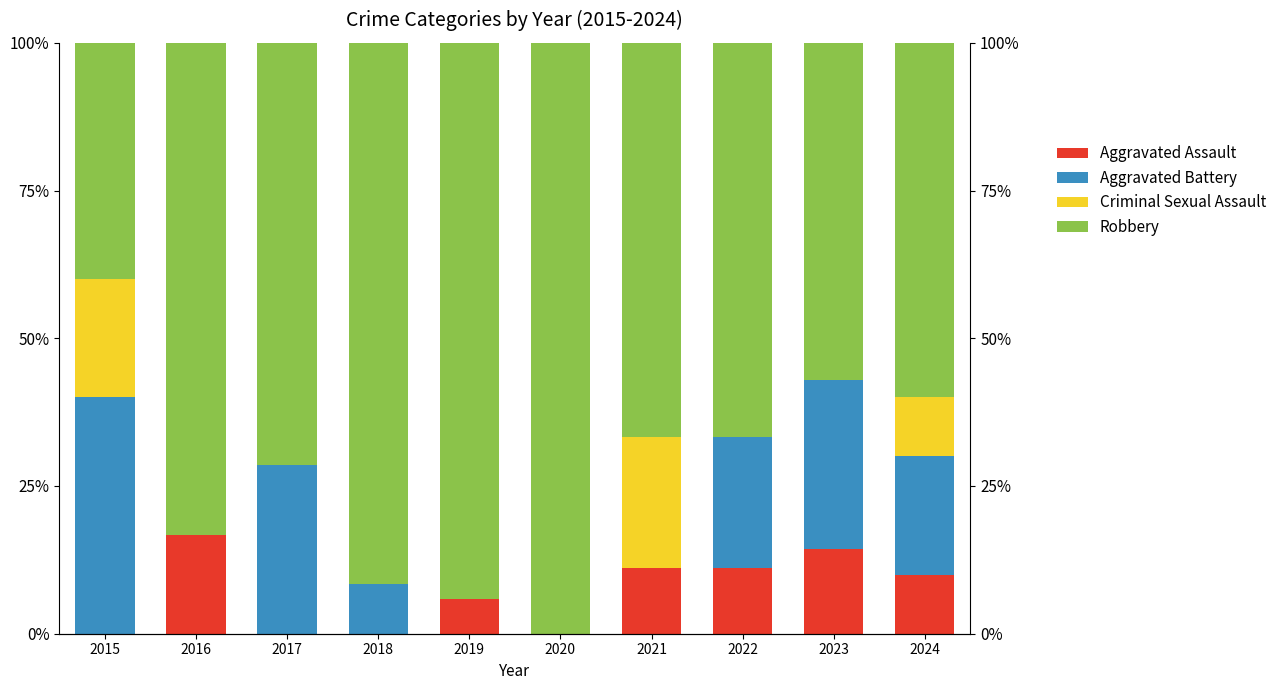

What is the difference between the second highest and minimum values in the Aggravated Battery series?

28.6